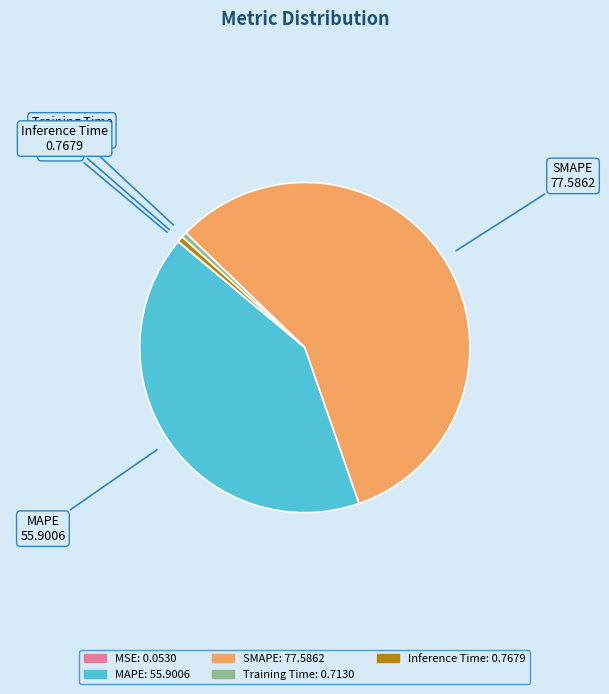

What is the ratio of the value at SMAPE to the value at MAPE?

1.4